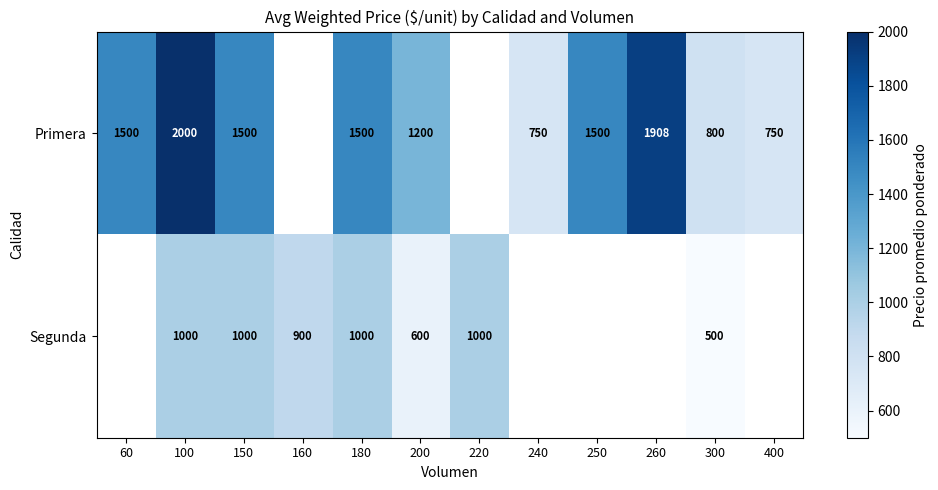

What is the smallest value displayed?

500.0